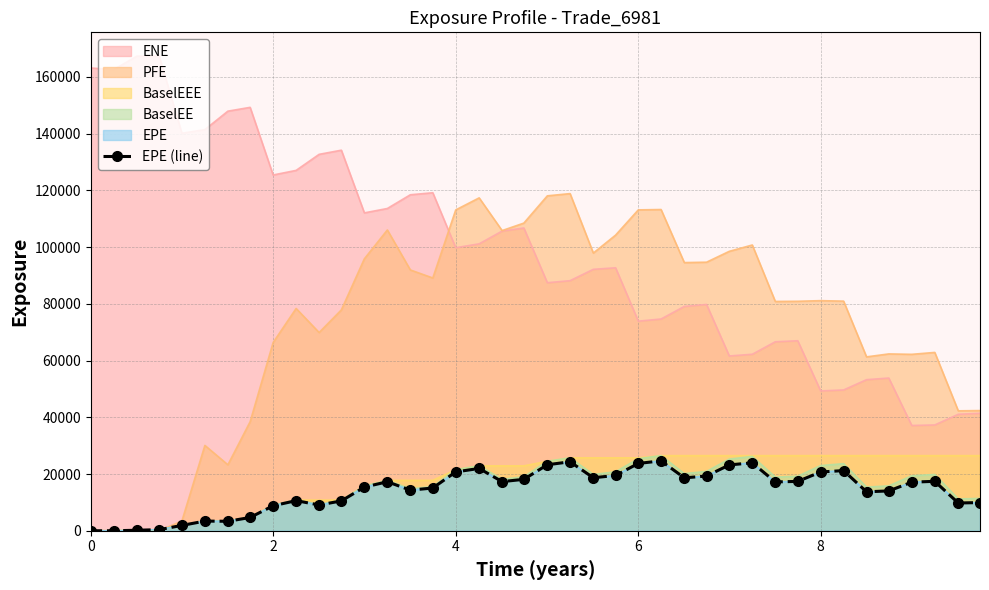

What is the difference between the maximum and minimum values?

24649.3